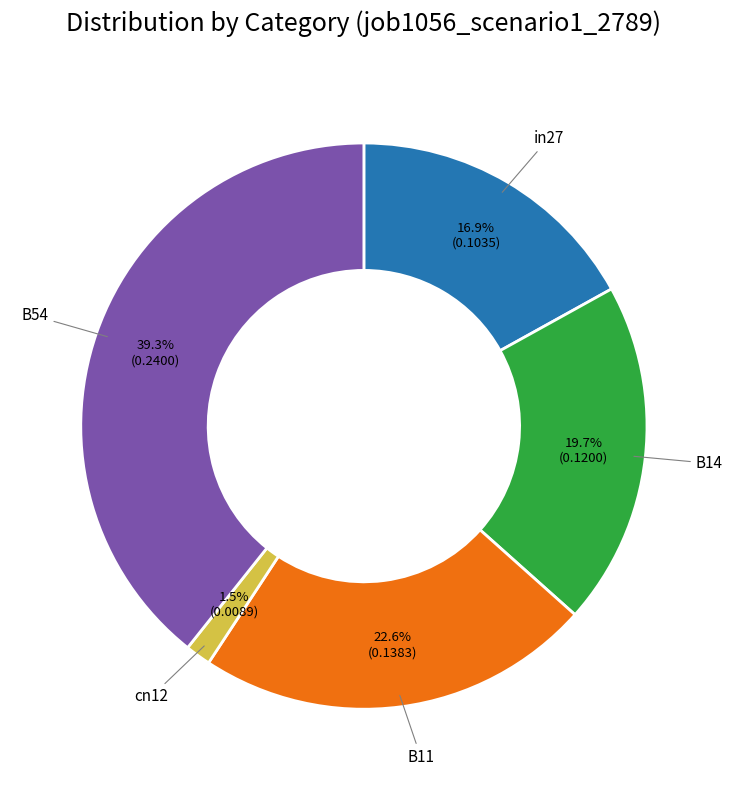

To the nearest percent, what percentage of the pie is B14?

20%